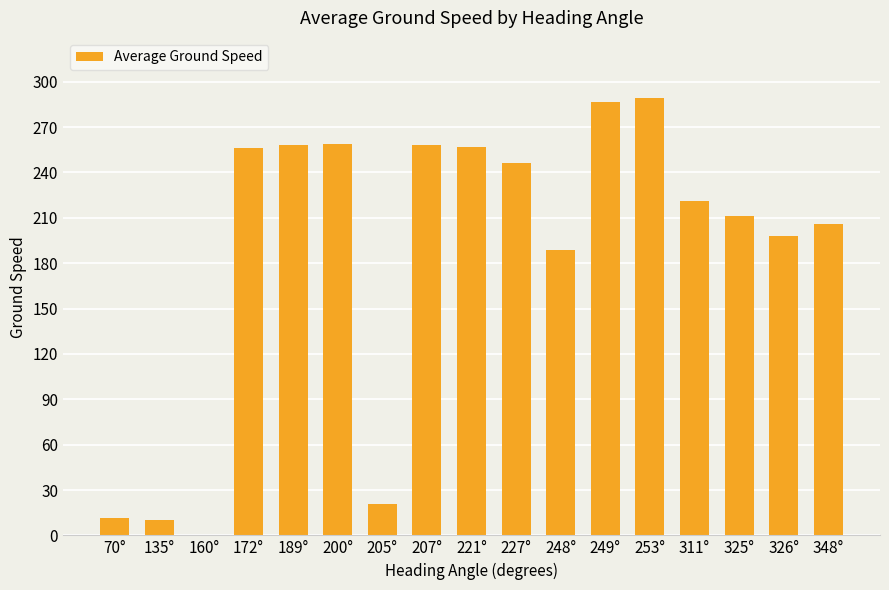

What is the approximate value at 326°?

198.3